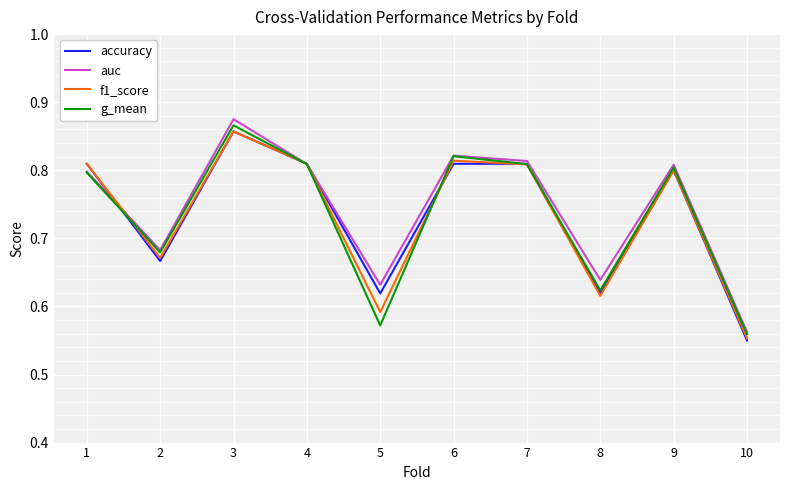

The value of accuracy at 6 is 0.5. True or false?

False